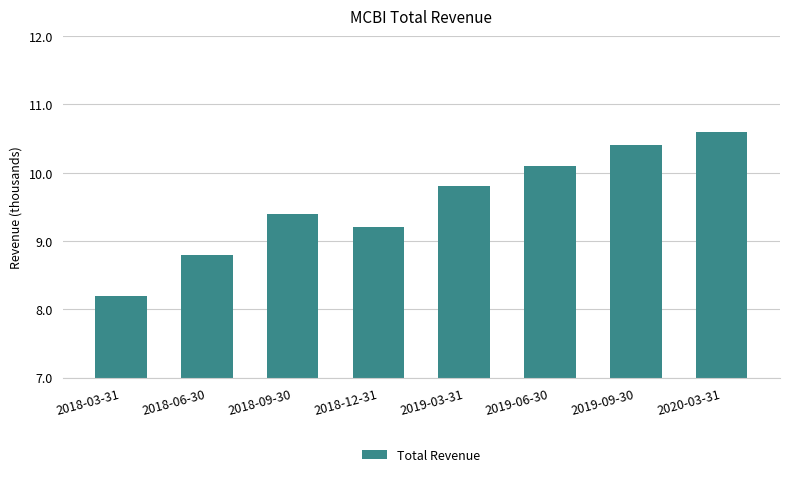

List the labels in order of value, largest first.

2020-03-31, 2019-09-30, 2019-06-30, 2019-03-31, 2018-09-30, 2018-12-31, 2018-06-30, 2018-03-31